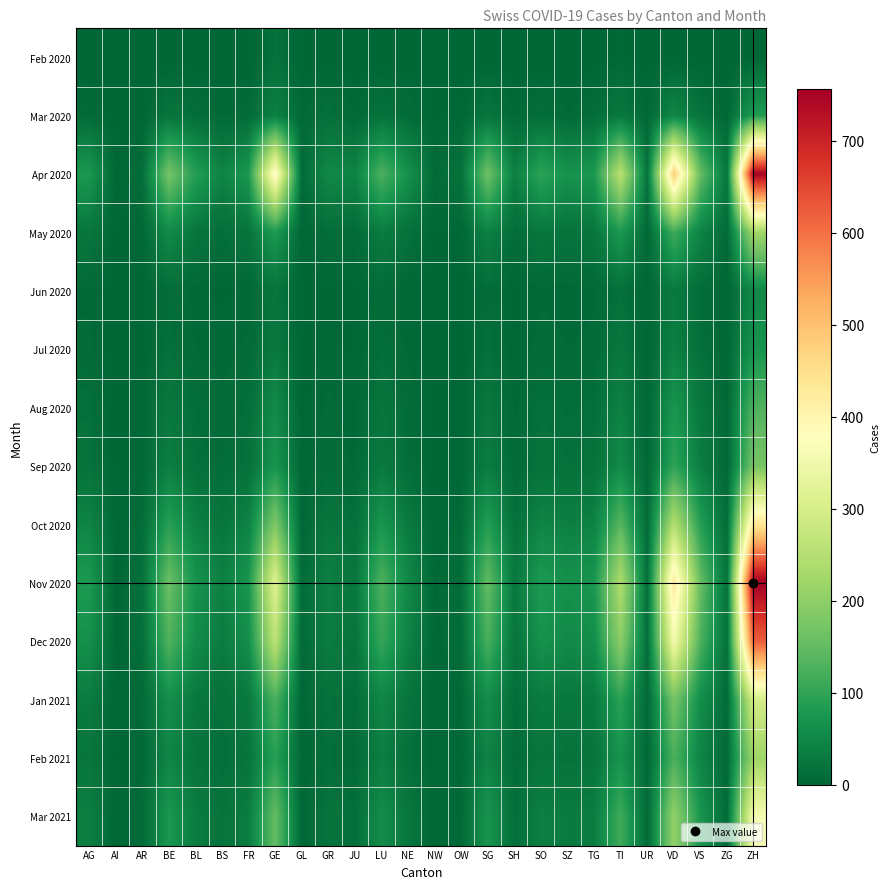

At which category does the chart reach its minimum across all series?

AG